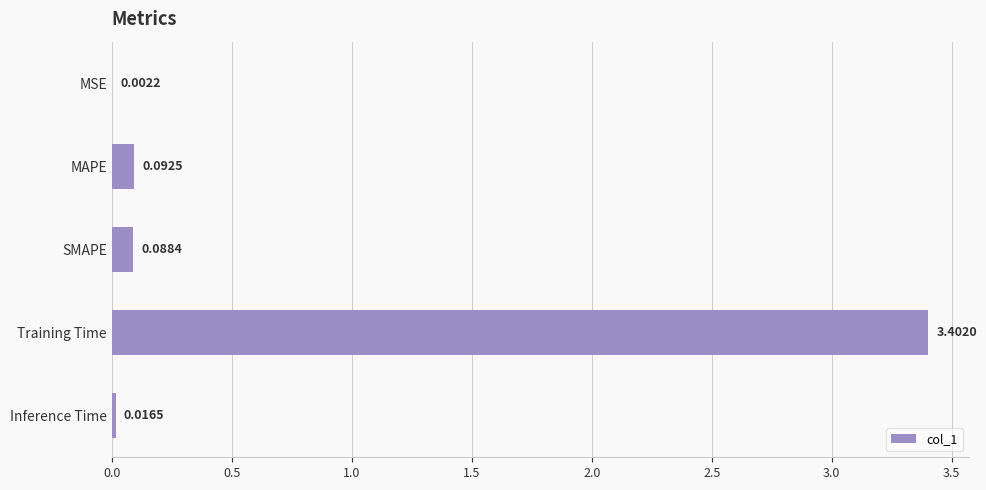

Between Inference Time and SMAPE, which is larger?

SMAPE